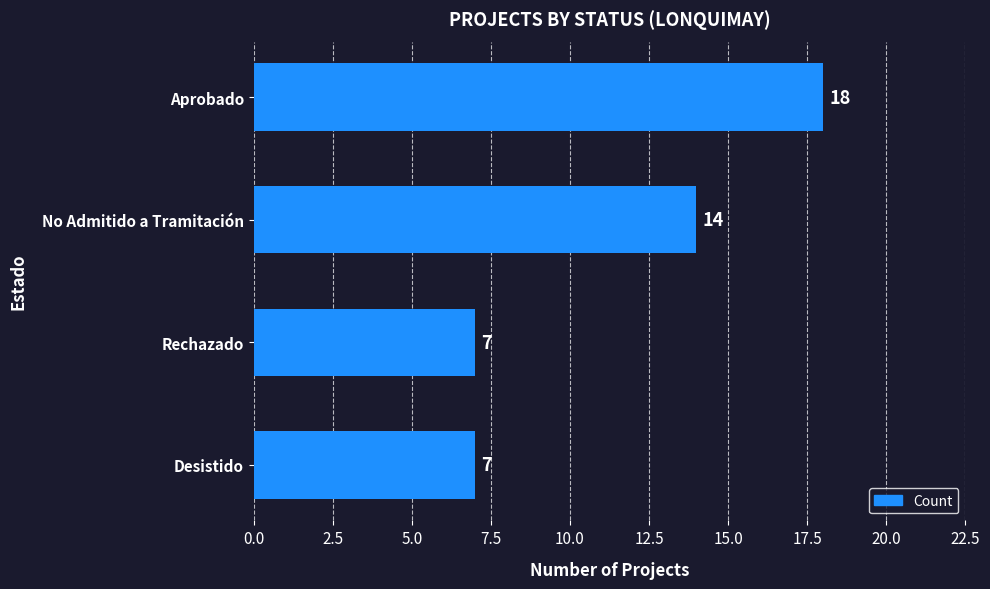

Is it true that the value at Rechazado is 7?

True